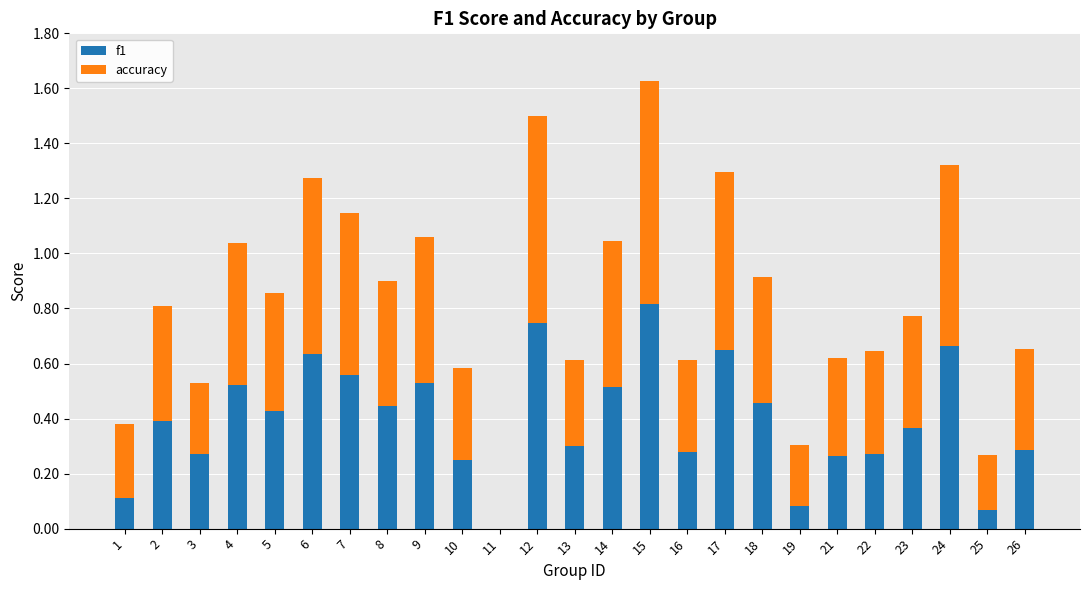

Is it true that f1 equals 1.4 at 15?

False